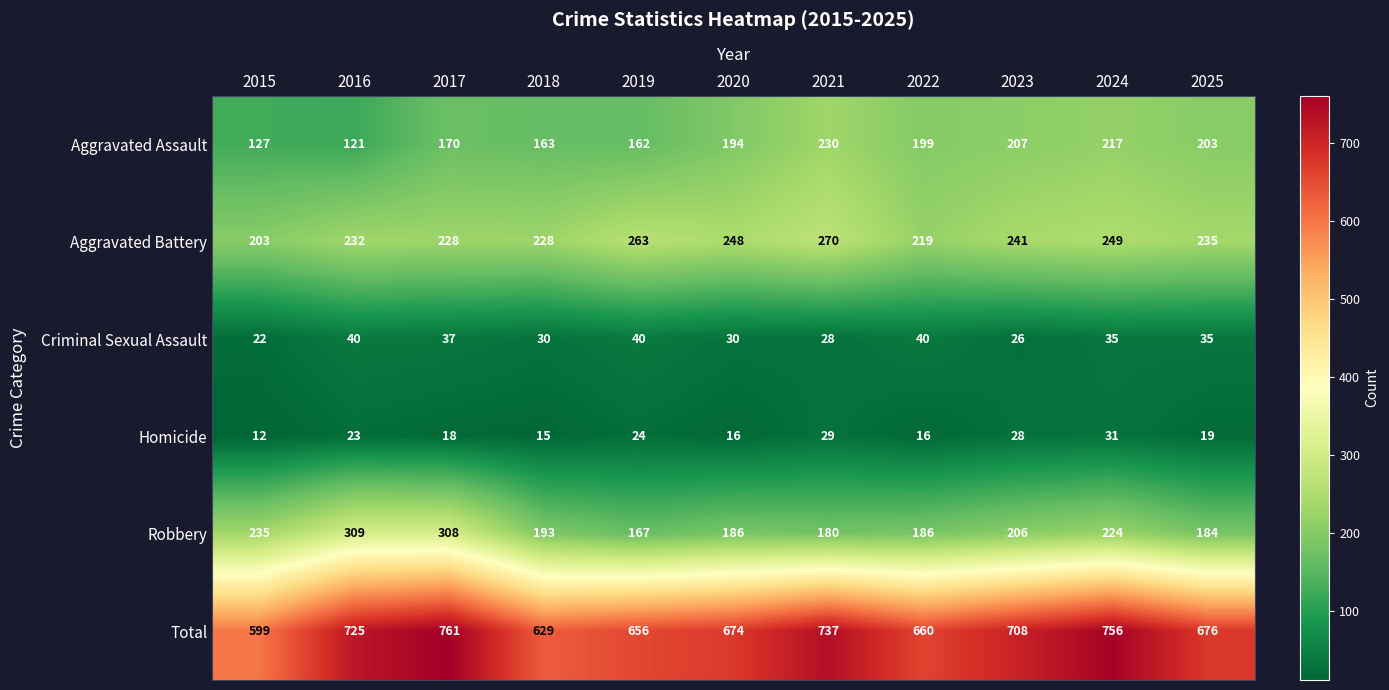

At how many categories does at least one series exceed 335?

11